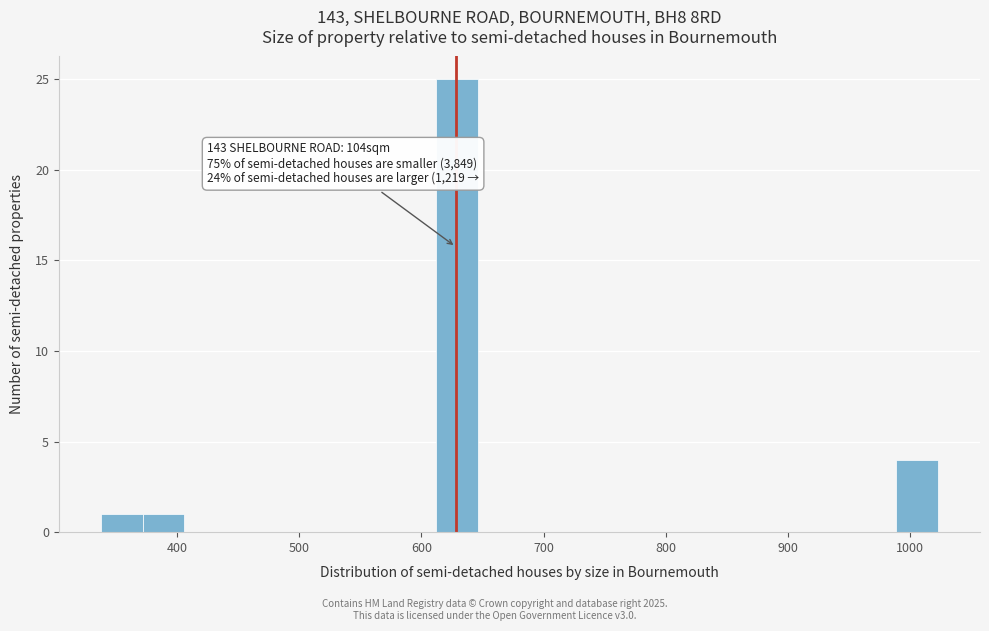

Read against the x-axis, roughly where is the centre of the tallest bar?

630